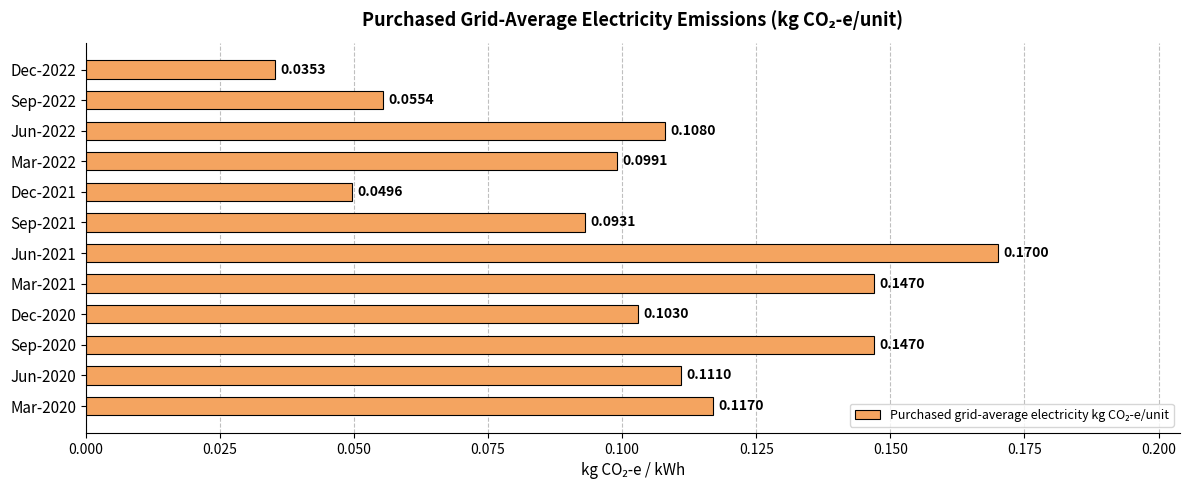

What is the change in value from Dec-2021 to Mar-2020?

+0.1